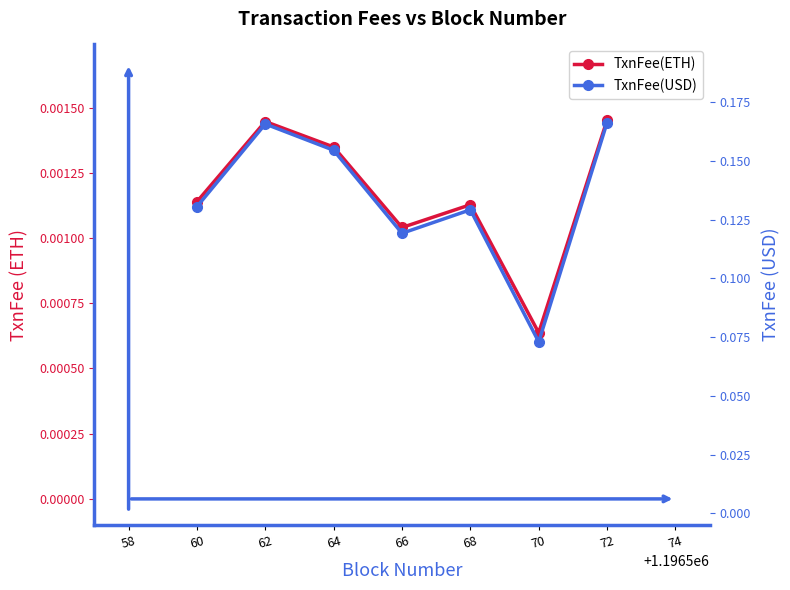

List the series in order of their peak value, highest first.

TxnFee(USD), TxnFee(ETH)